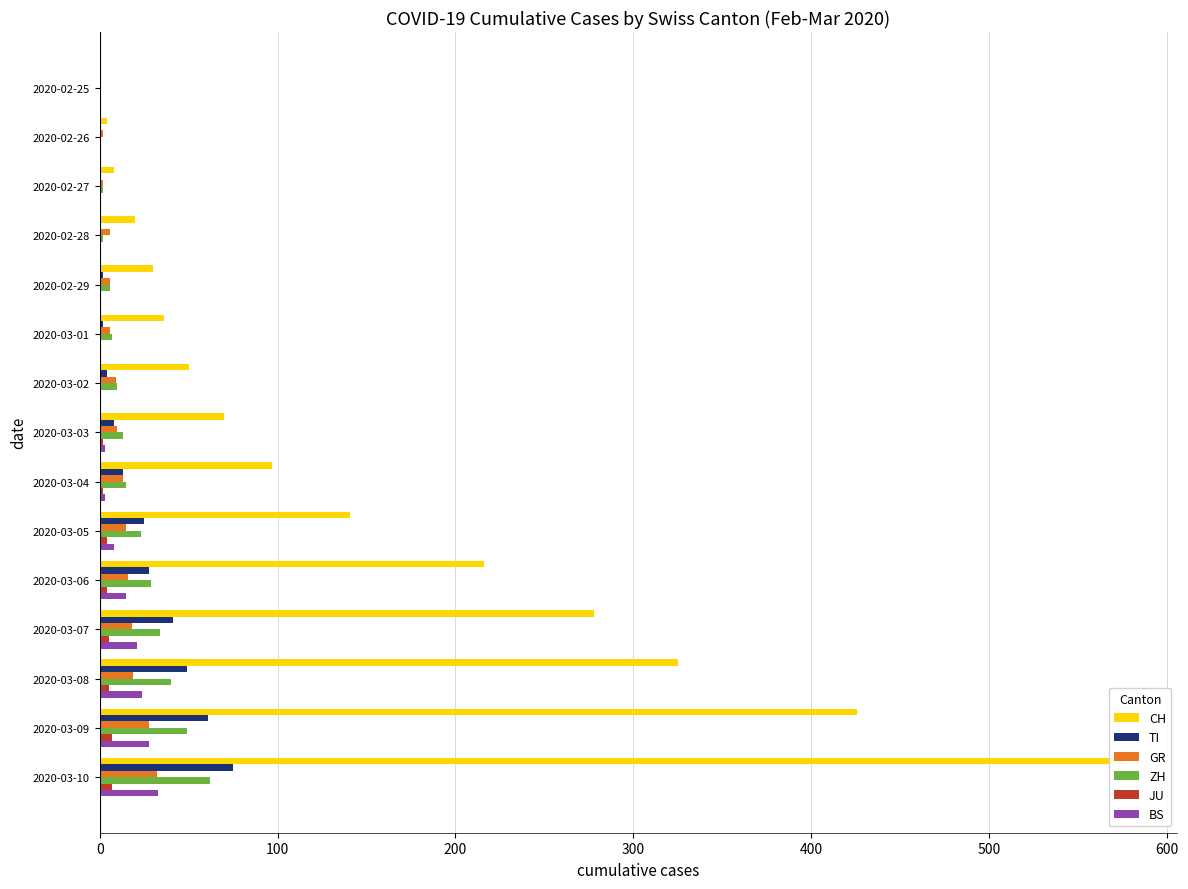

Rank the series by their maximum value, from highest to lowest.

CH, TI, ZH, BS, GR, JU